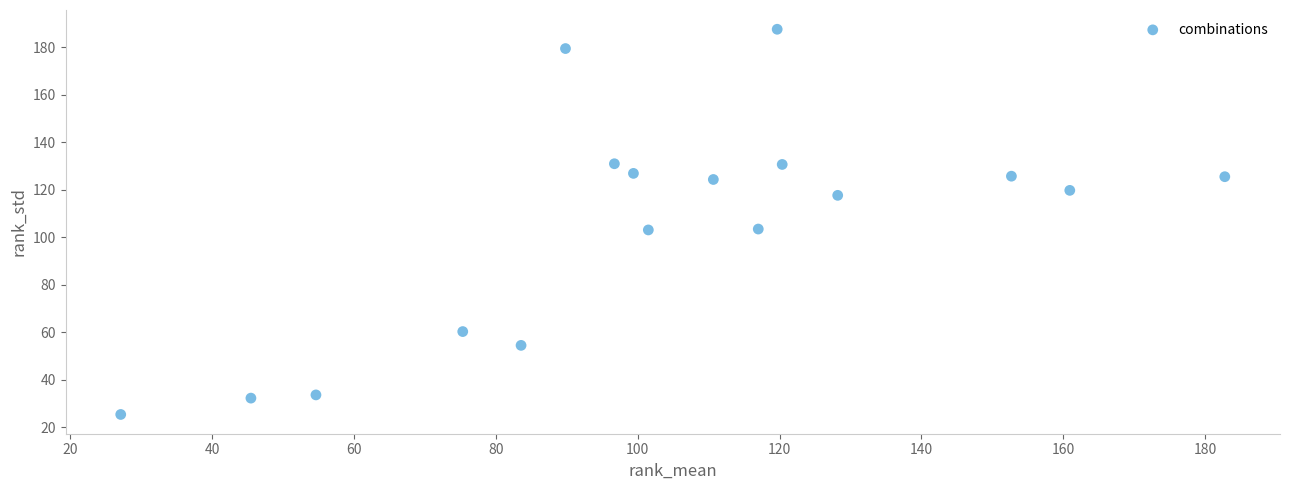

What is the range of Y values (max minus min)?

162.2